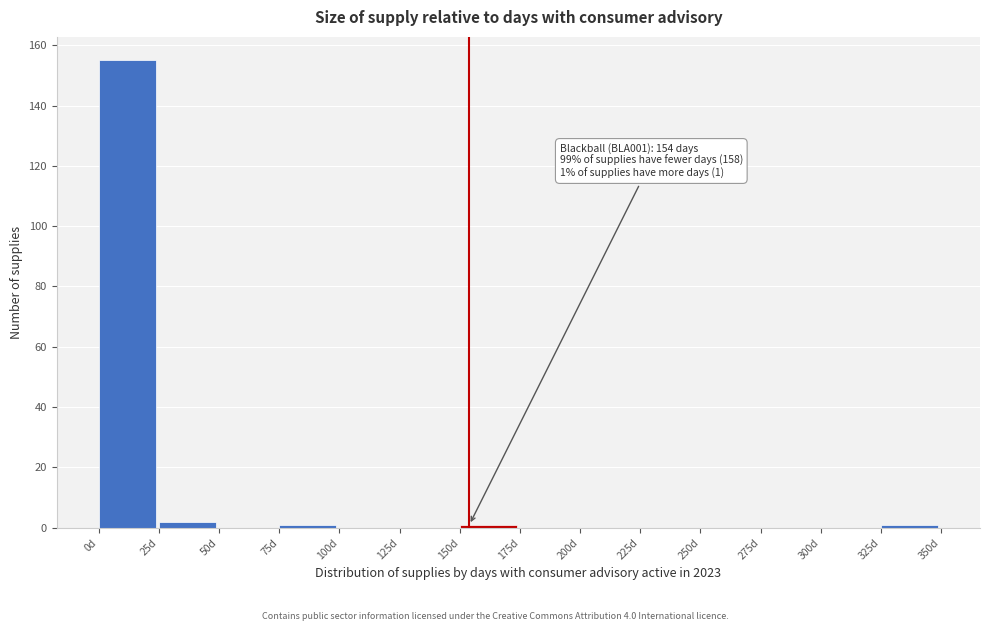

Over which range of the x-axis is the bar tallest?

0 to 25